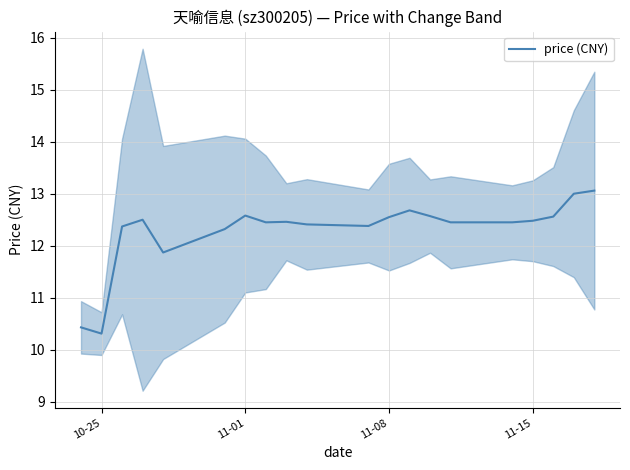

What is the highest value of the price (CNY) series?

13.1